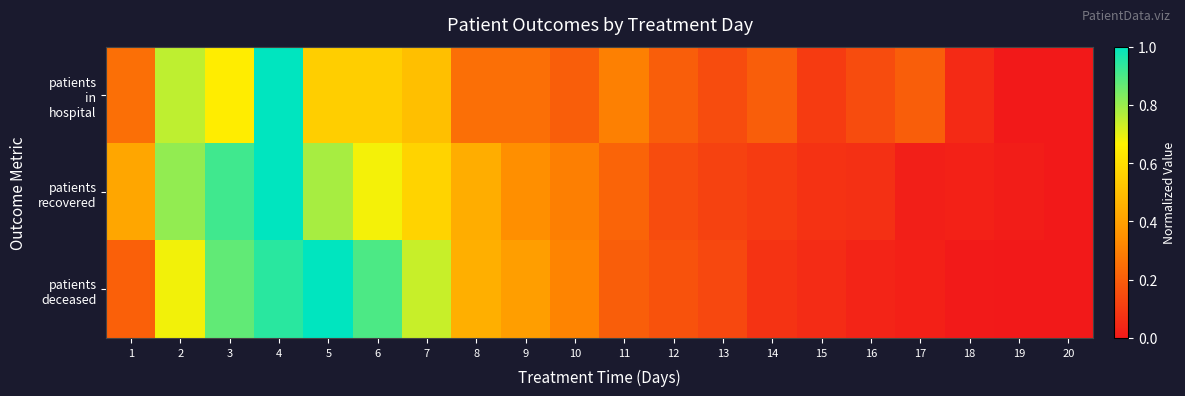

At how many categories does at least one series exceed 0?

19